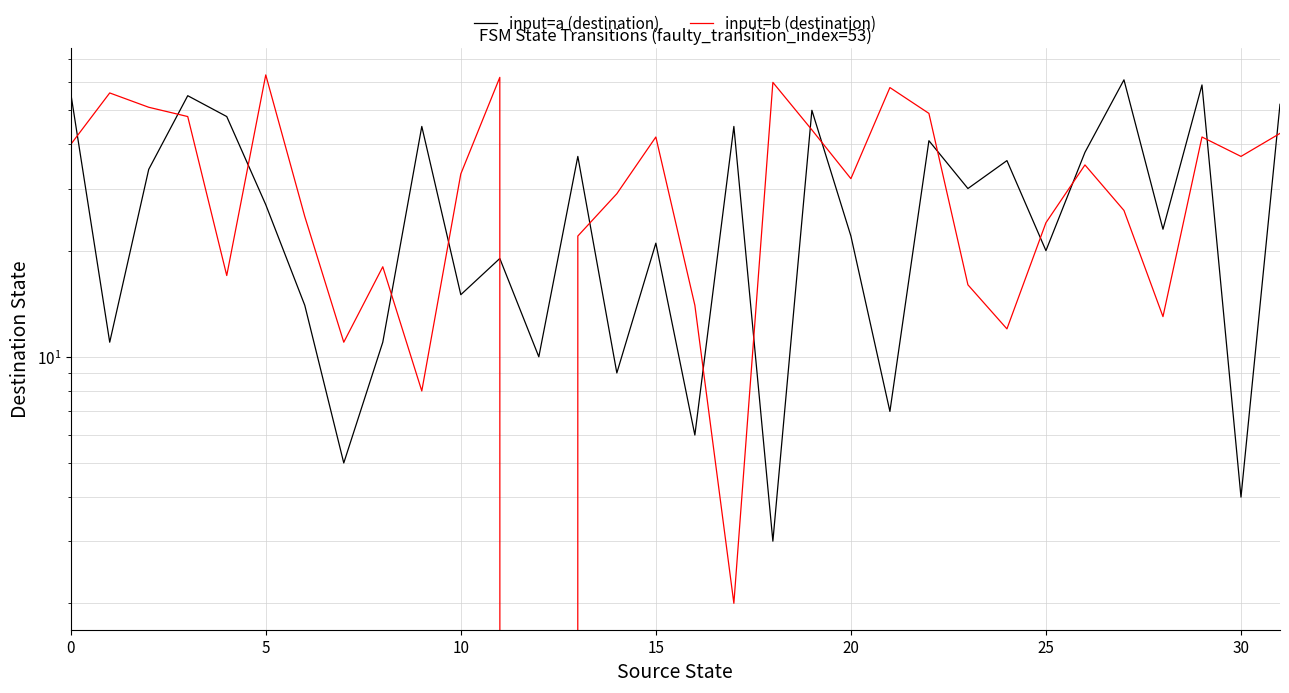

List the series in order of their overall mean, highest first.

input=b (destination), input=a (destination)